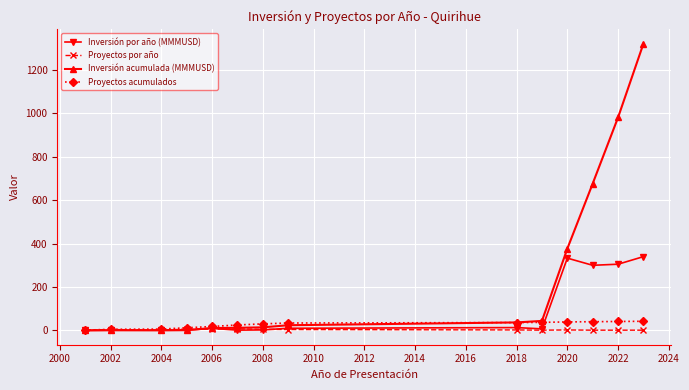

List the series in order of their peak value, lowest first.

Proyectos por año, Proyectos acumulados, Inversión por año (MMMUSD), Inversión acumulada (MMMUSD)